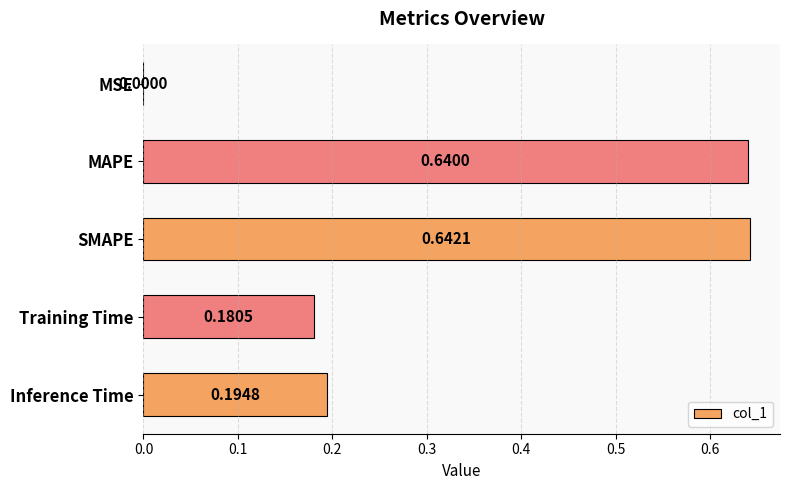

Which label corresponds to the largest value in the chart?

SMAPE